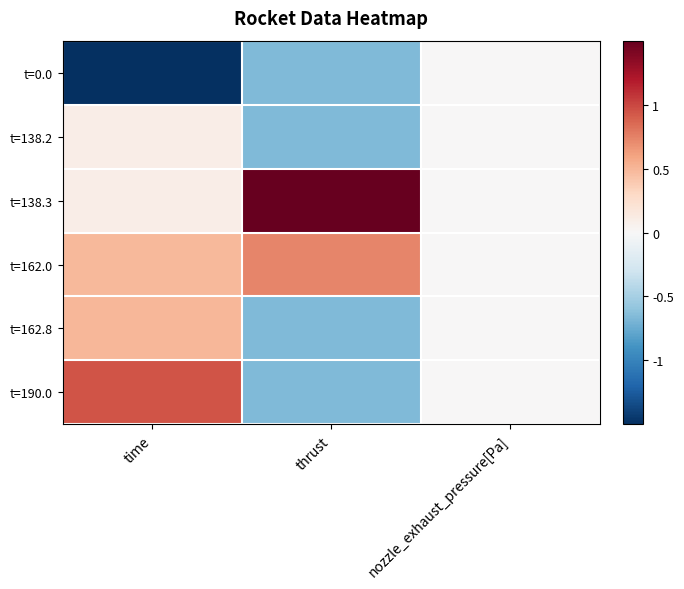

At time, list the series in order from smallest to largest.

t=0.0, t=138.2, t=138.3, t=162.0, t=162.8, t=190.0